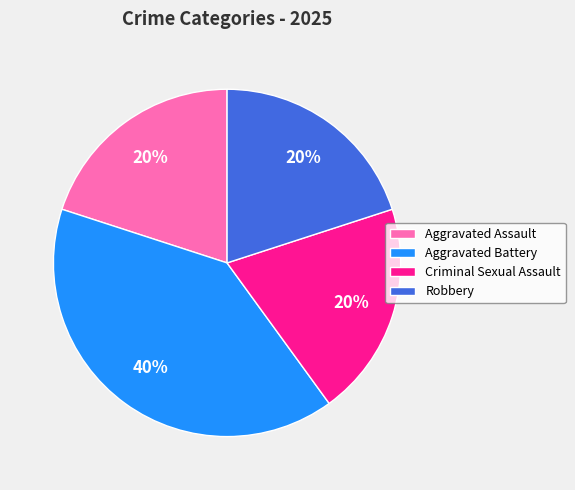

The Aggravated Assault slice represents 20% of the pie. True or false?

True